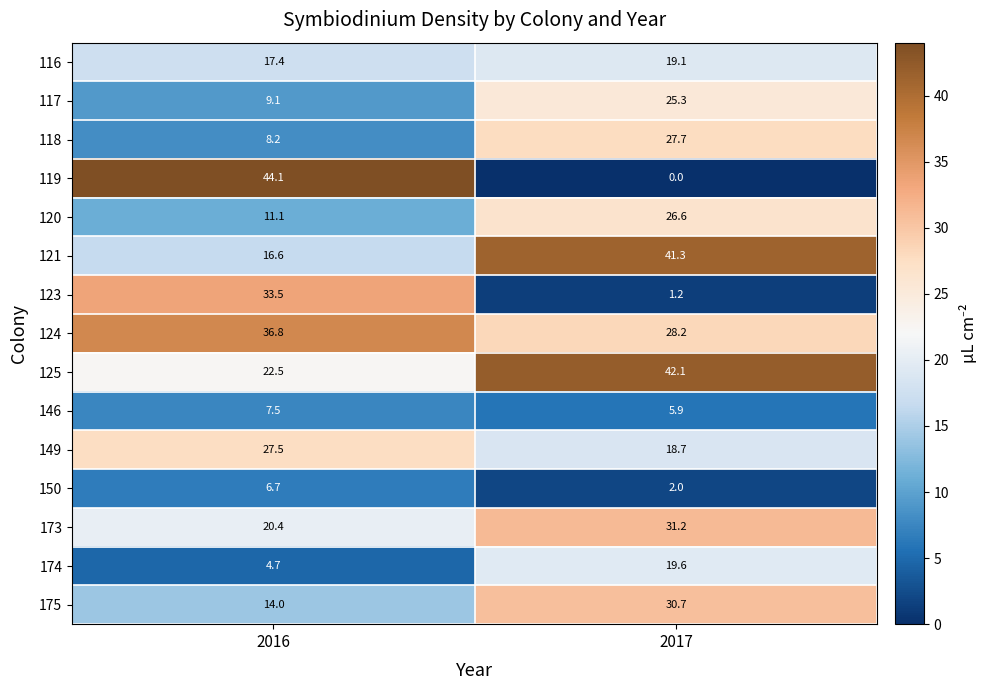

List the series in order of their peak value, highest first.

119, 125, 121, 124, 123, 173, 175, 118, 149, 120, 117, 174, 116, 146, 150